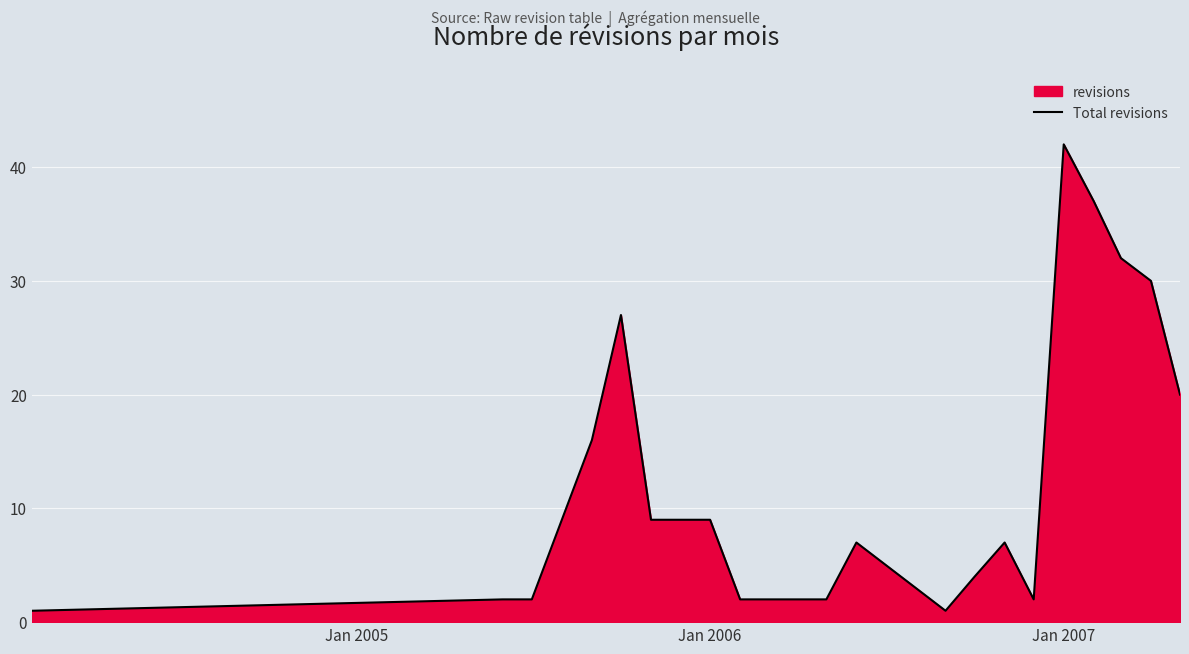

What is the greatest value displayed?

42